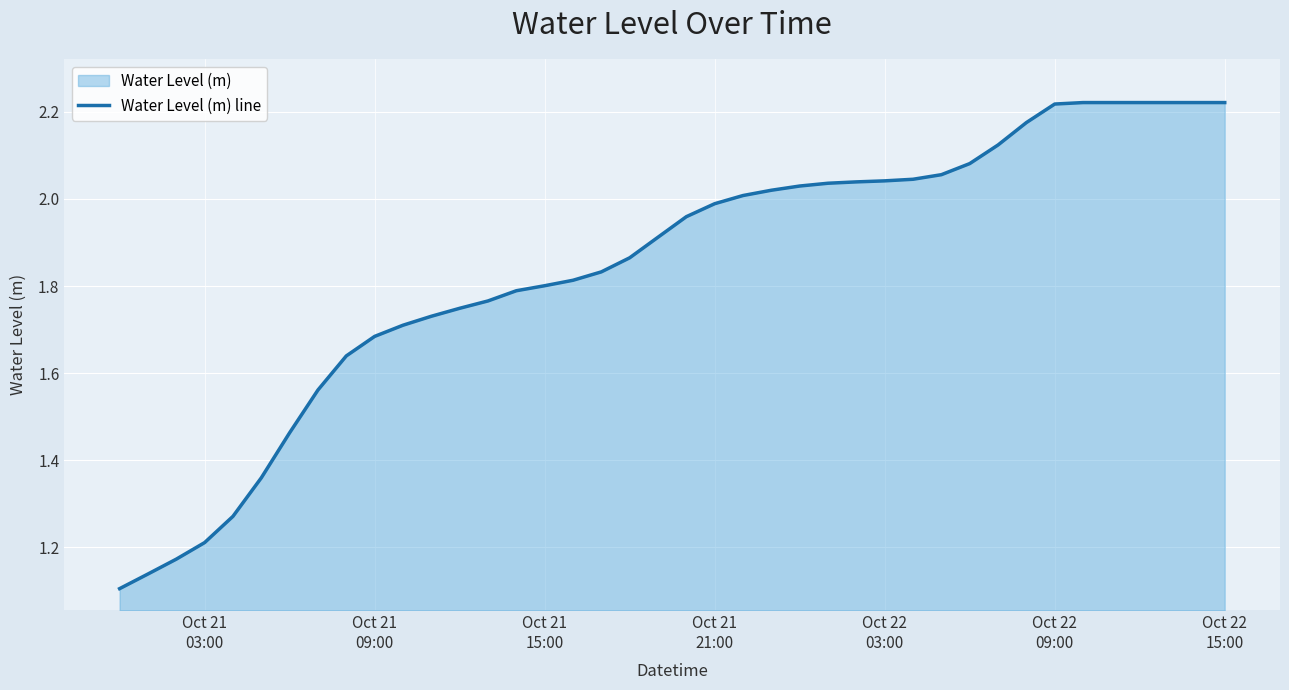

Reading left to right, extract all data points from this chart.

1.1	1.1	1.2	1.2	1.3	1.4	1.5	1.6	1.6	1.7	1.7	1.7	1.7	1.8	1.8	1.8	1.8	1.8	1.9	1.9	2.0	2.0	2.0	2.0	2.0	2.0	2.0	2.0	2.0	2.1	2.1	2.1	2.2	2.2	2.2	2.2	2.2	2.2	2.2	2.2